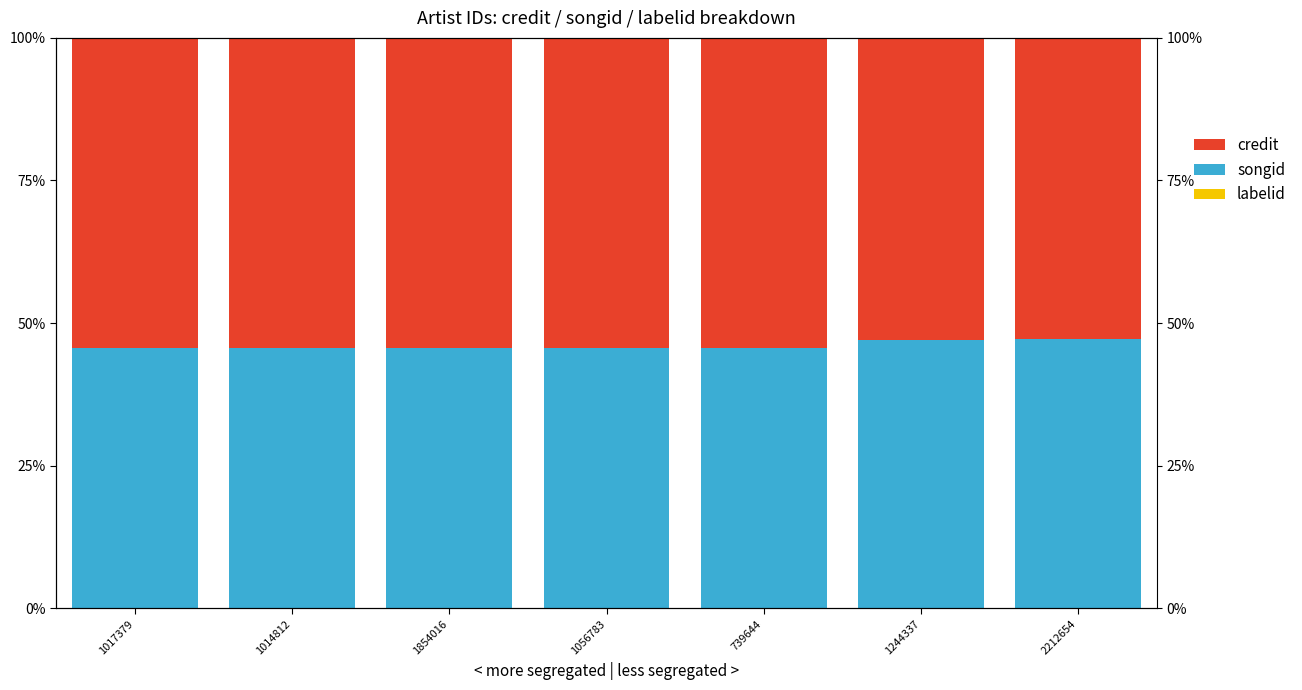

What is the difference between the highest and lowest values at 2212654?

52.7